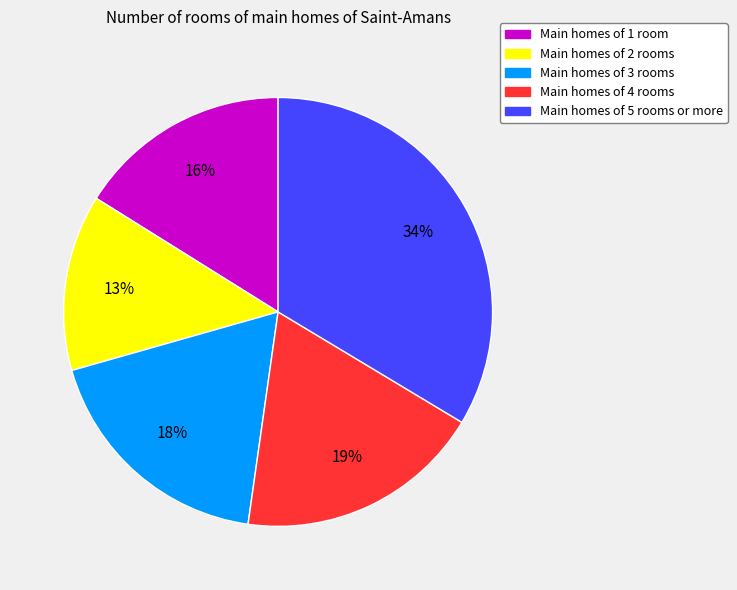

Do Main homes of 2 rooms and Main homes of 5 rooms or more together represent more than half of the pie?

No